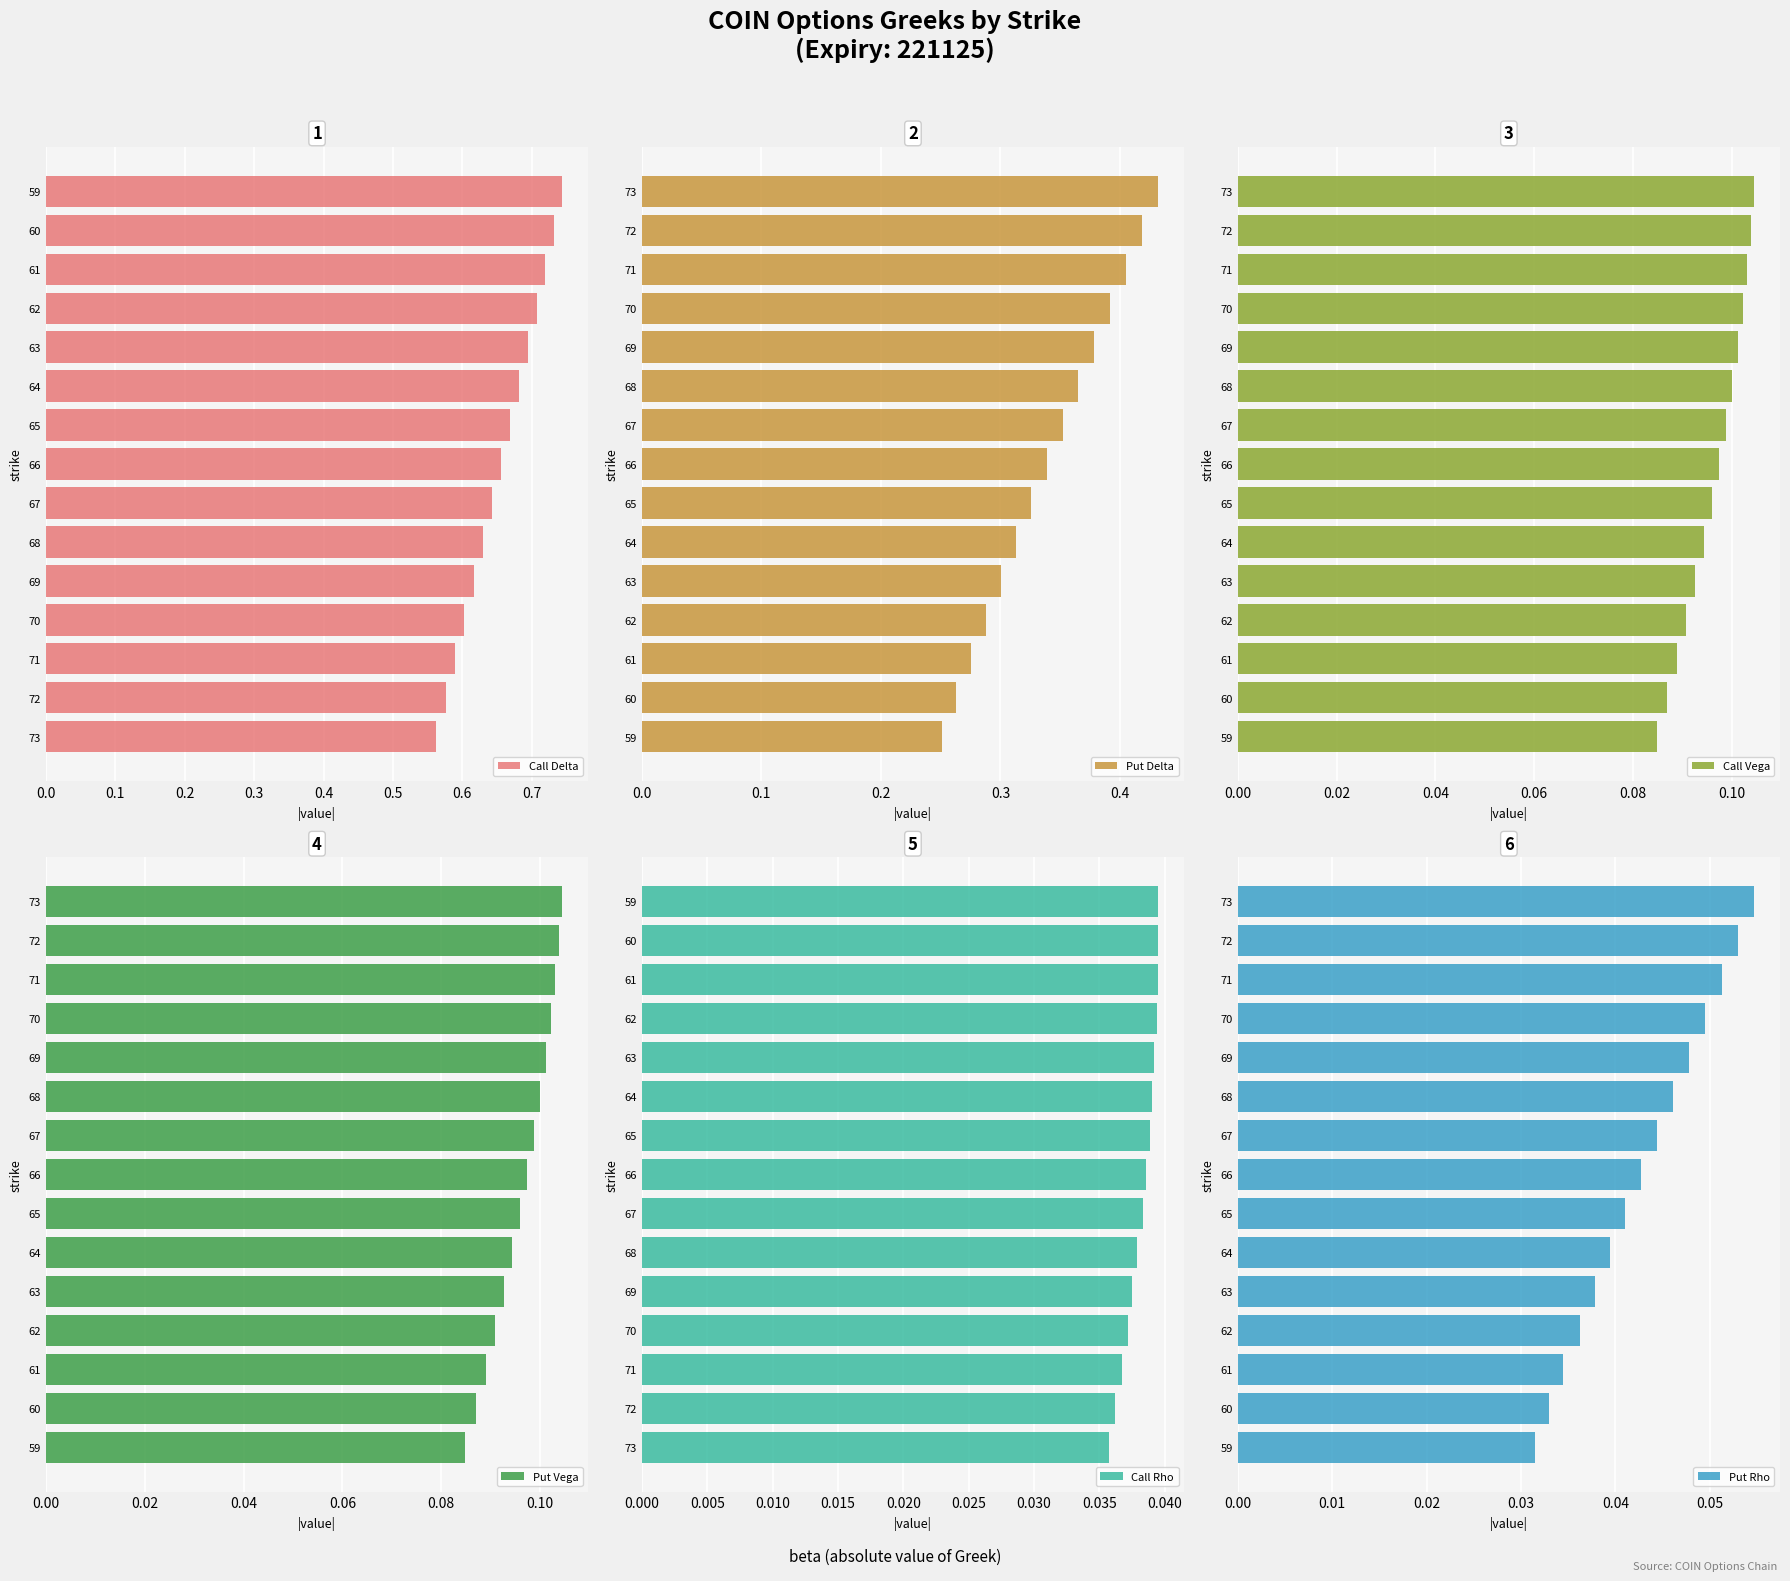

True or false: Call Delta has a value of 0.8 at 71.

False